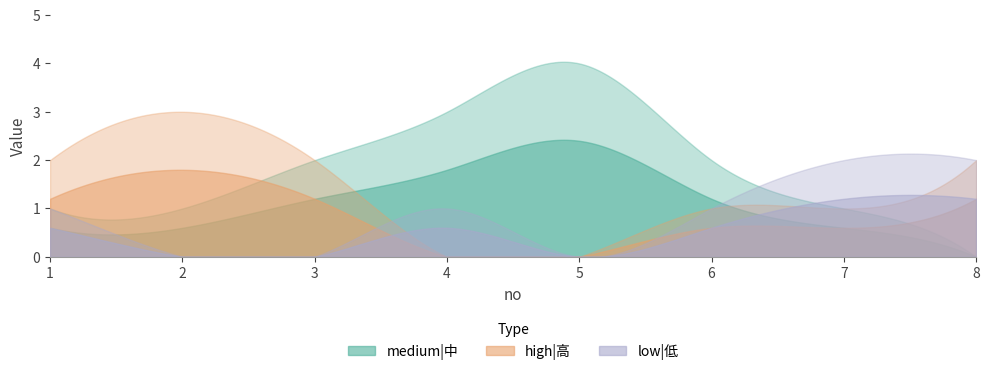

At which category does high|高 reach its first local peak?

2